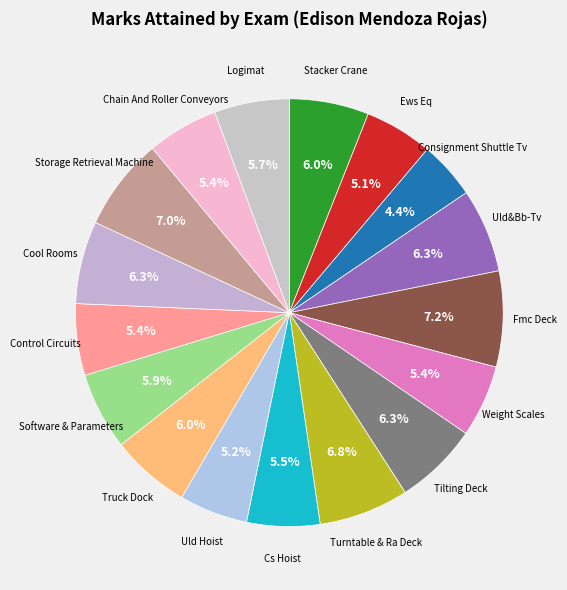

Rank the categories by value from highest to lowest.

Fmc Deck, Storage Retrieval Machine, Turntable & Ra Deck, Uld&Bb-Tv, Tilting Deck, Cool Rooms, Truck Dock, Stacker Crane, Software & Parameters, Logimat, Cs Hoist, Weight Scales, Control Circuits, Chain And Roller Conveyors, Uld Hoist, Ews Eq, Consignment Shuttle Tv